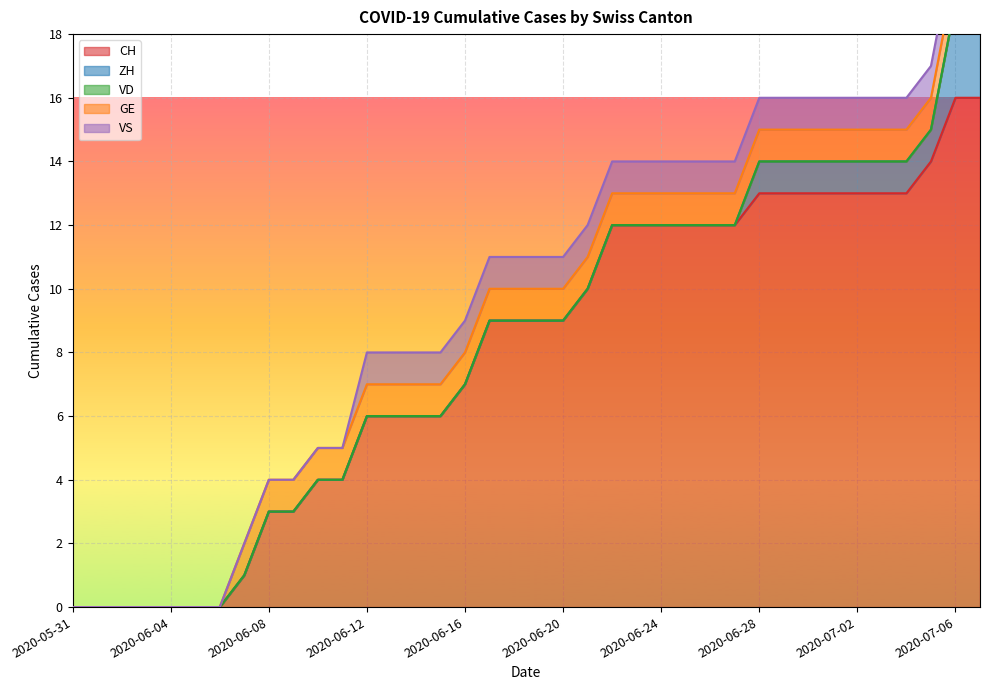

Between 2020-06-24 and 2020-06-16, which is larger?

2020-06-24